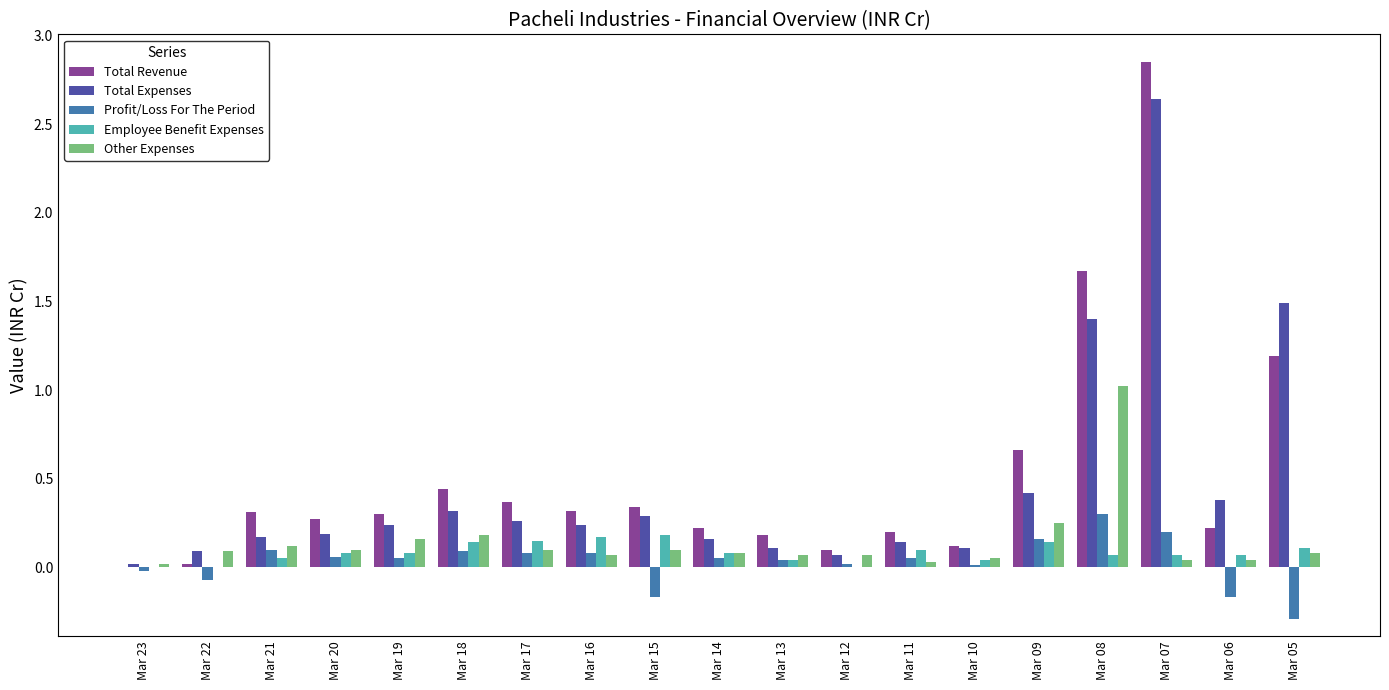

Is the value of Total Expenses at Mar 16 greater than the value of Total Revenue at Mar 17?

No